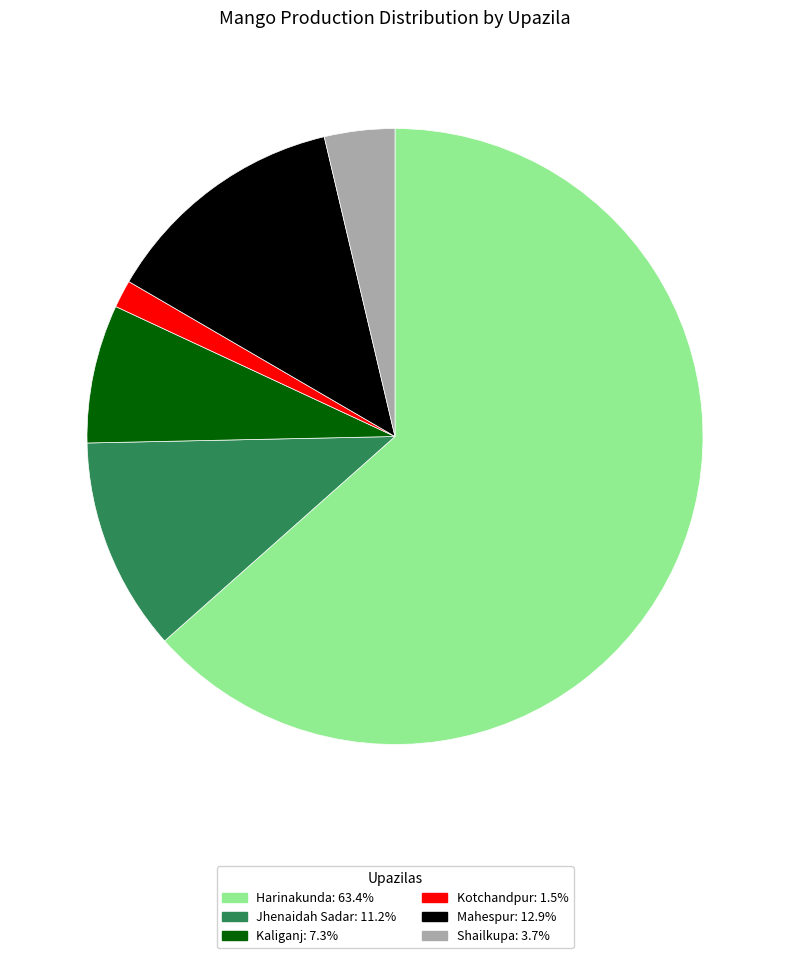

Is the sum of Kaliganj and Mahespur greater than half?

No